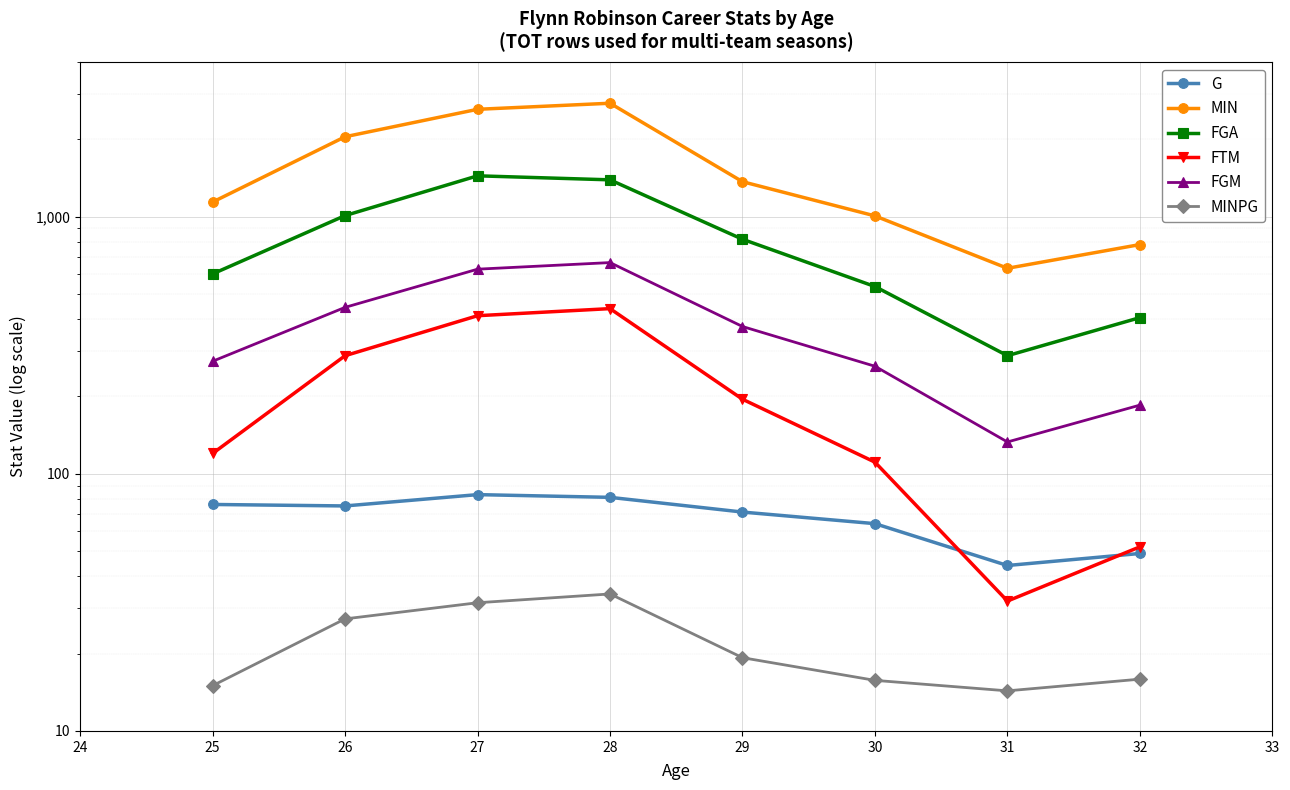

What is the highest value of the FTM series?

439.0